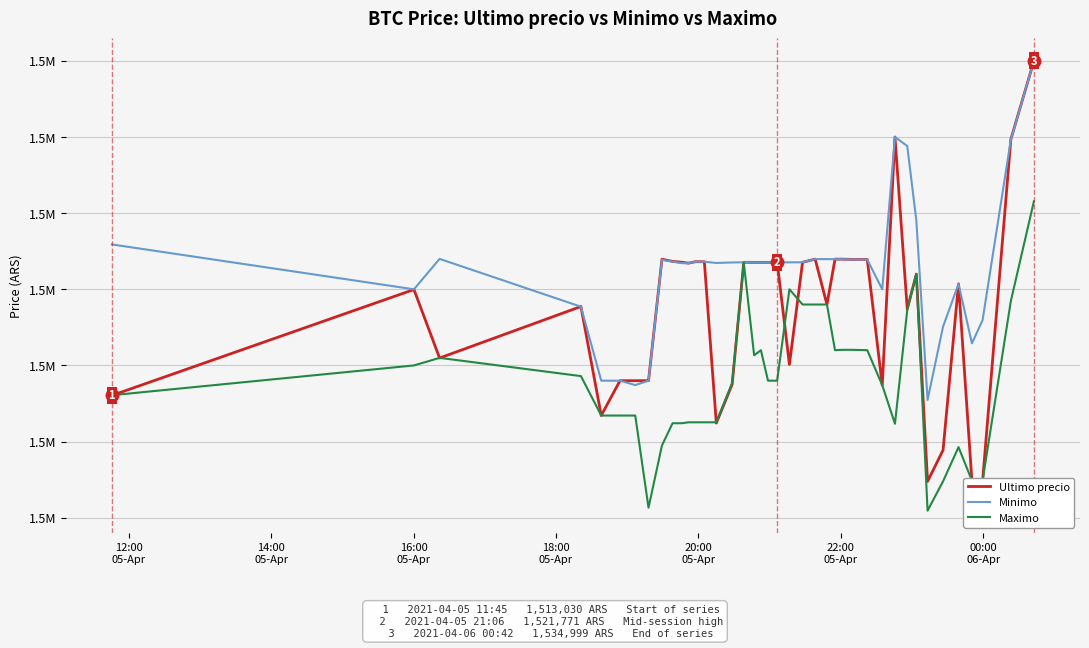

What is the lowest value of the Ultimo precio series?

1507383.0